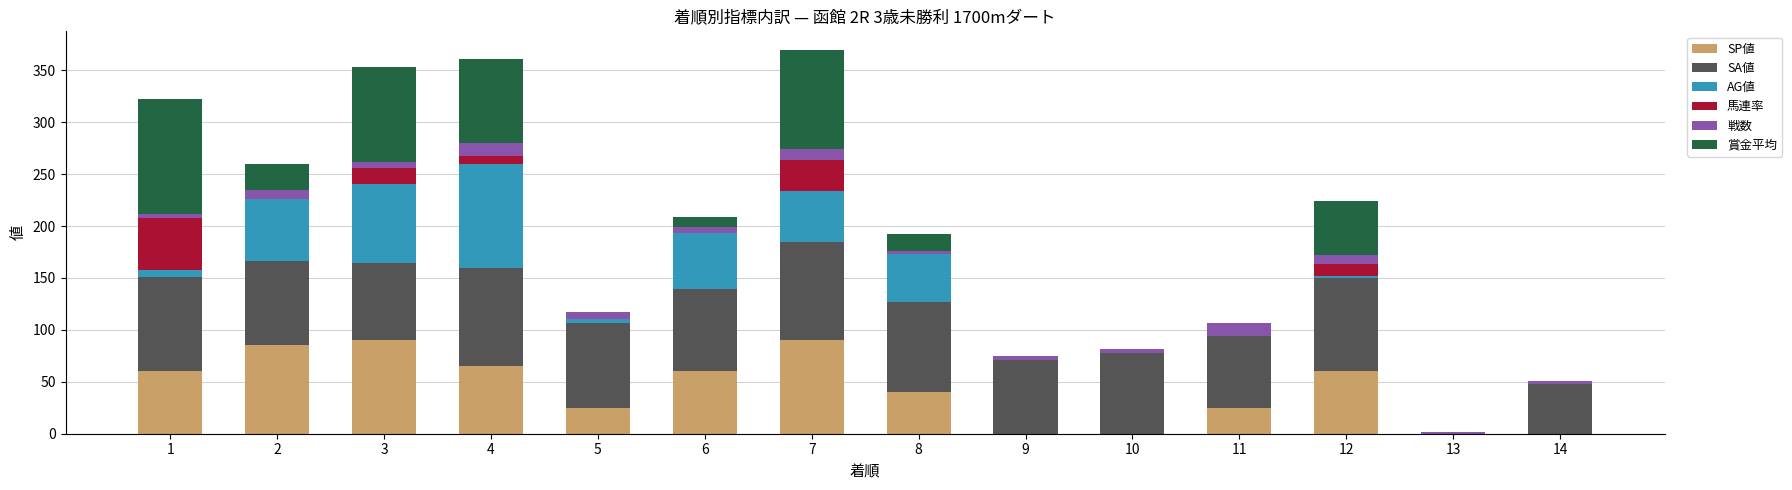

The value of SP値 at 8 is 65. True or false?

False